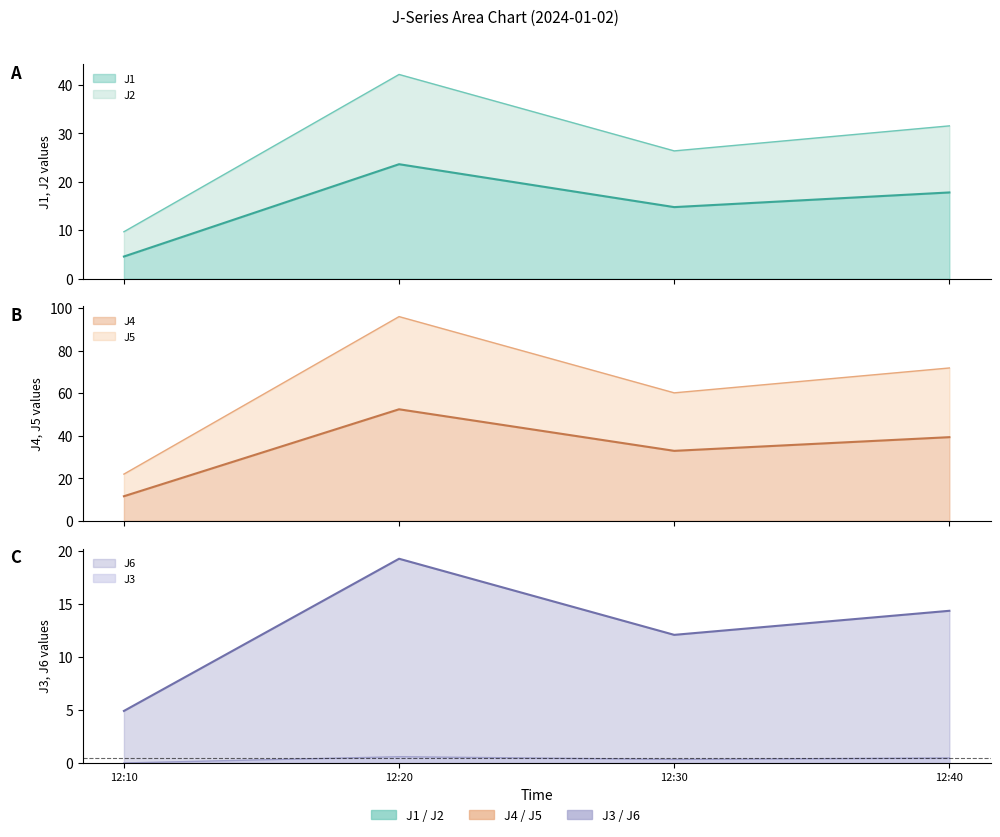

True or false: J3 has a value of 0.6 at 12:20.

True